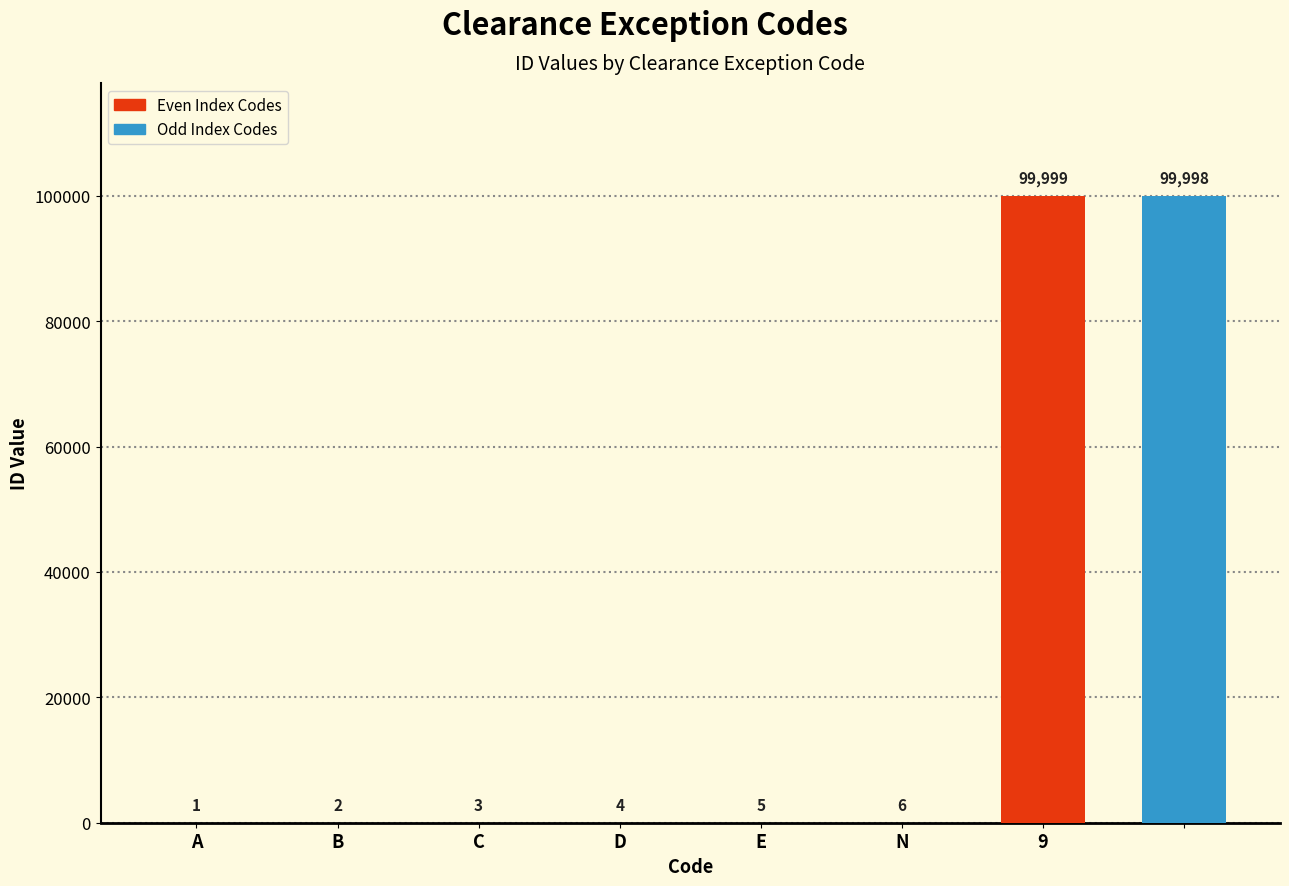

Count the number of data series in this chart.

1